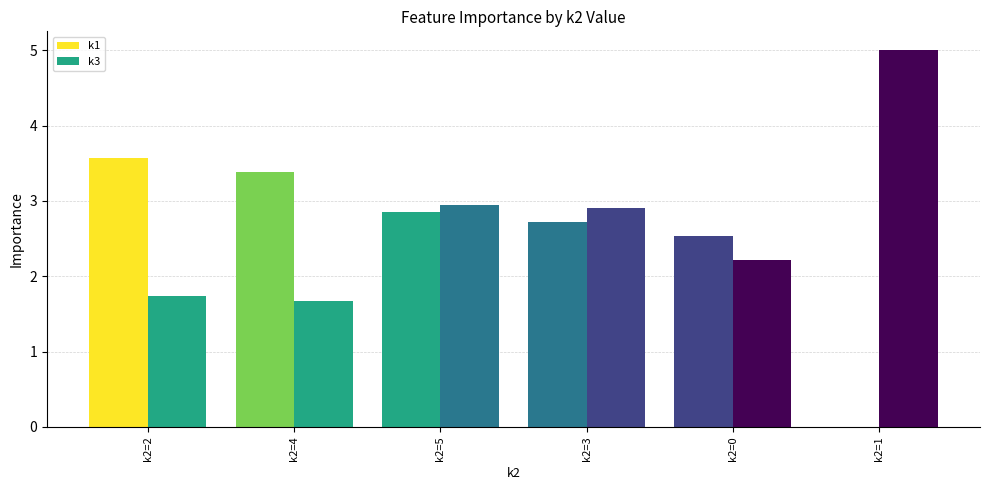

What is the label of the 1st bar from the right?

k2=1